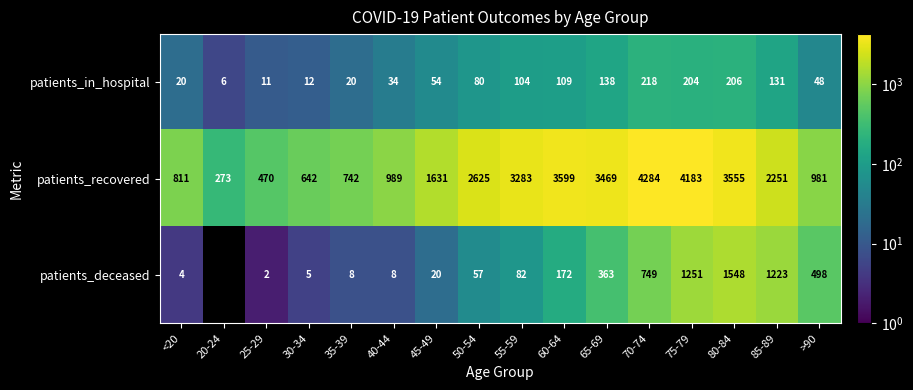

What is the spread (max minus min) of values at 80-84?

3349